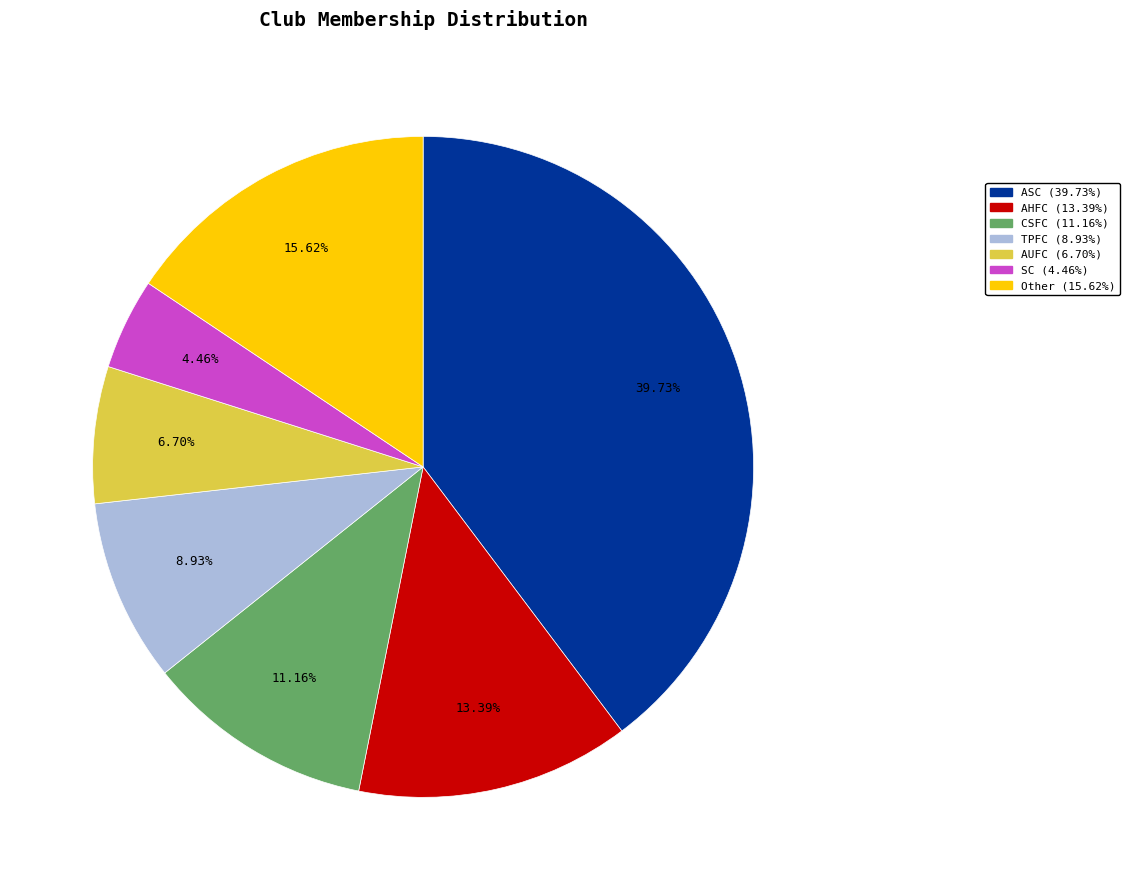

Do AUFC and TPFC together represent more than half of the pie?

No